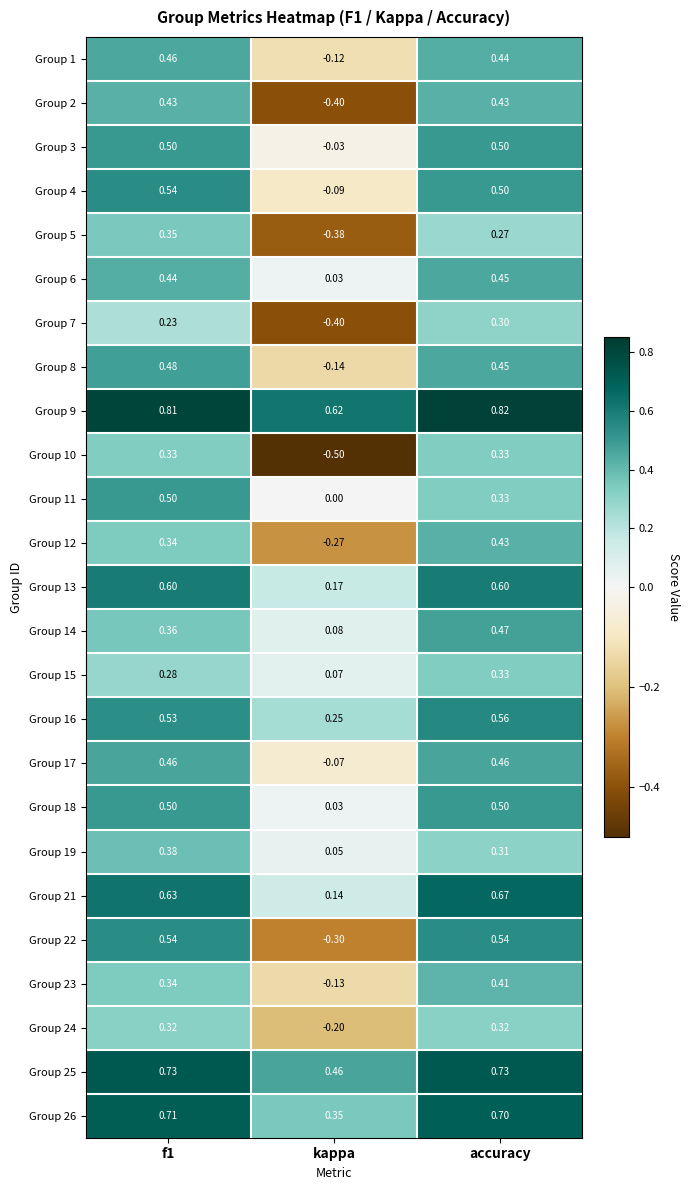

Which series has the widest spread of values?

Group 22